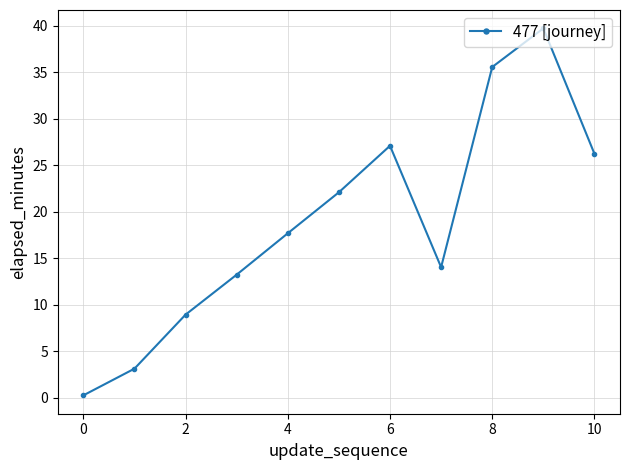

Does the chart have visible grid lines?

Yes